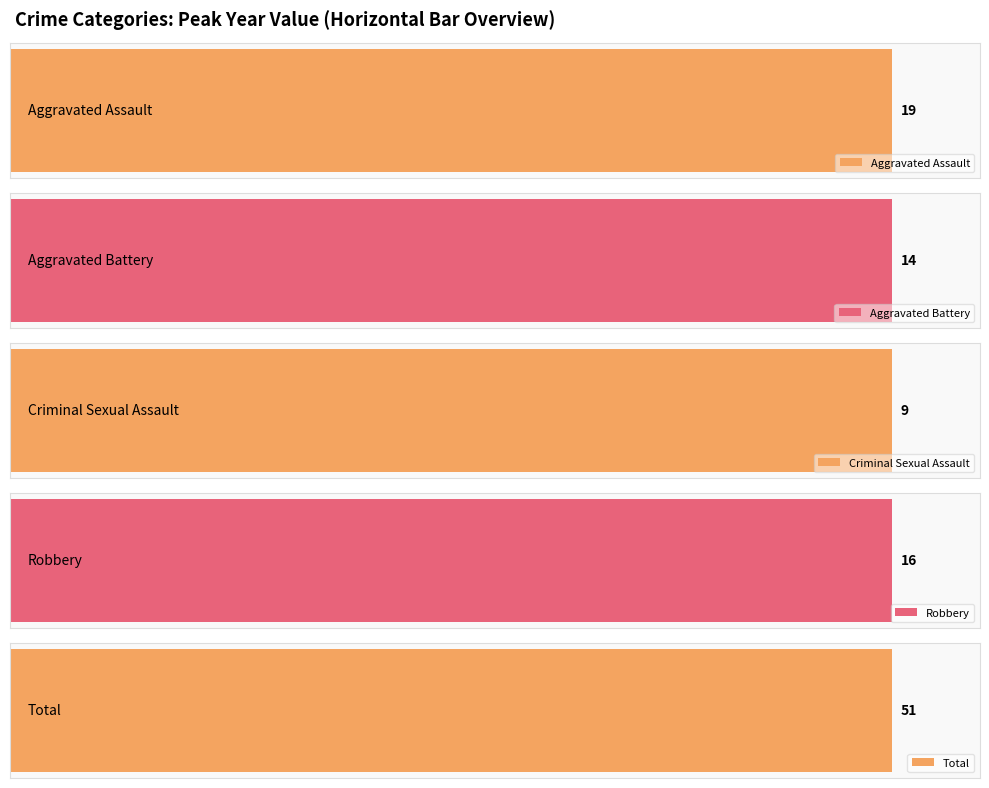

Are the bars horizontal?

Yes